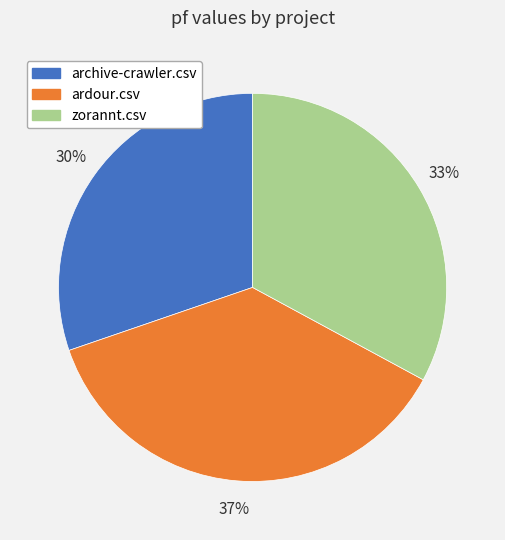

Do archive-crawler.csv and ardour.csv together represent more than half of the pie?

Yes